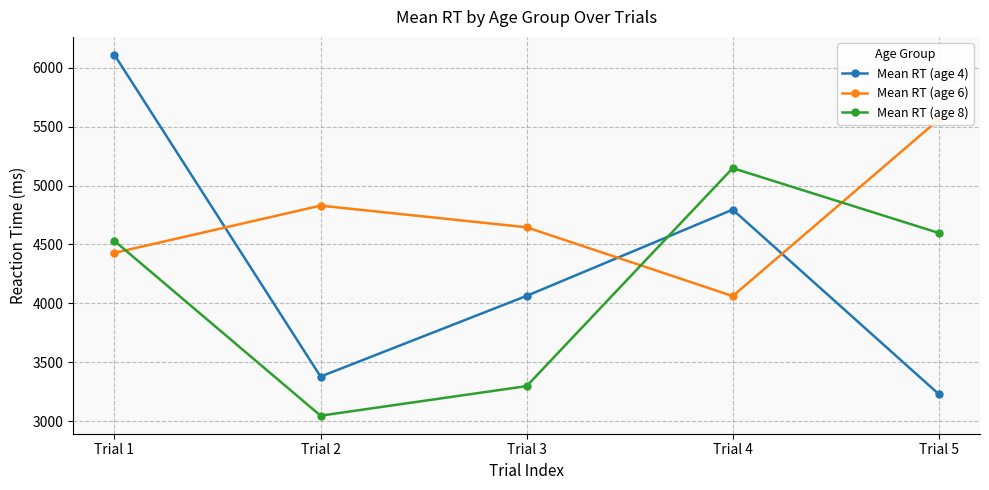

Which series changed the most between Trial 3 and Trial 4?

Mean RT (age 8)